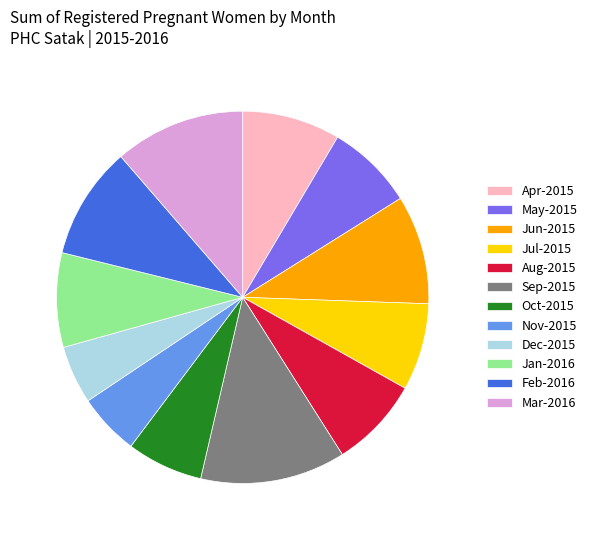

Which category has the biggest portion of the pie?

Sep-2015